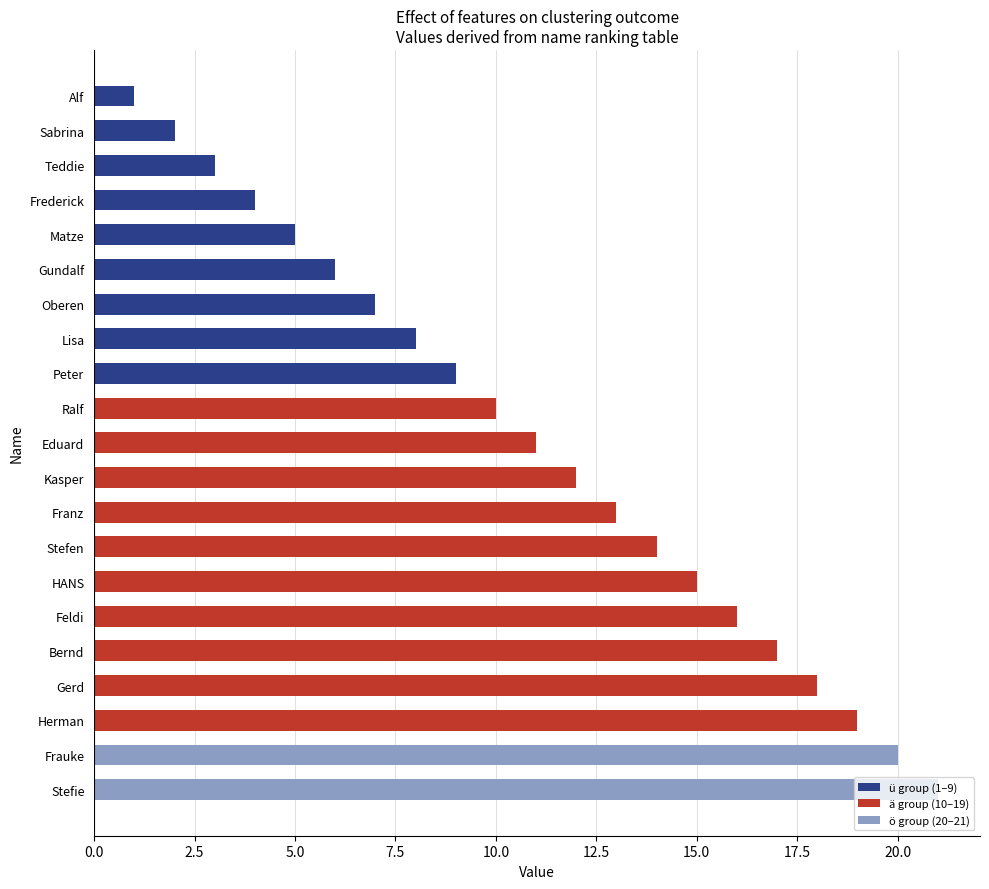

What is the difference between the maximum and minimum values?

20